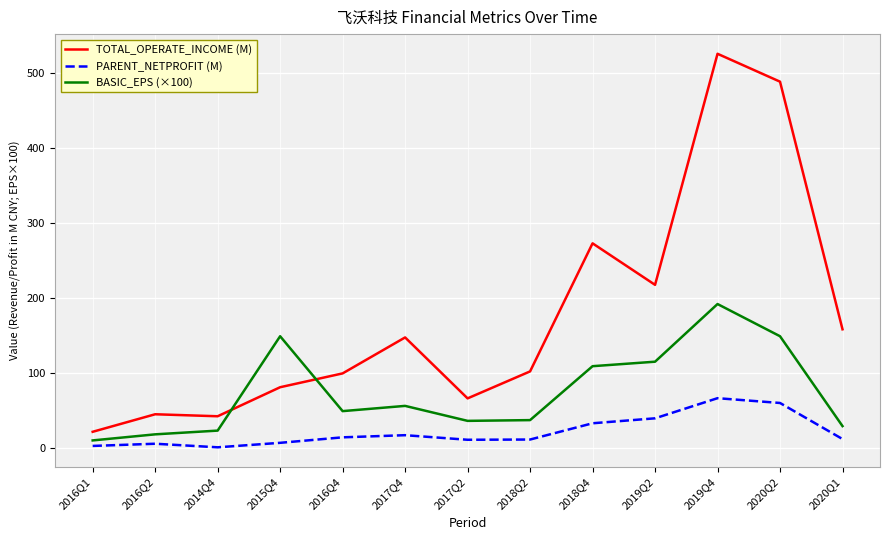

True or false: PARENT_NETPROFIT (M) and TOTAL_OPERATE_INCOME (M) intersect in this chart.

False